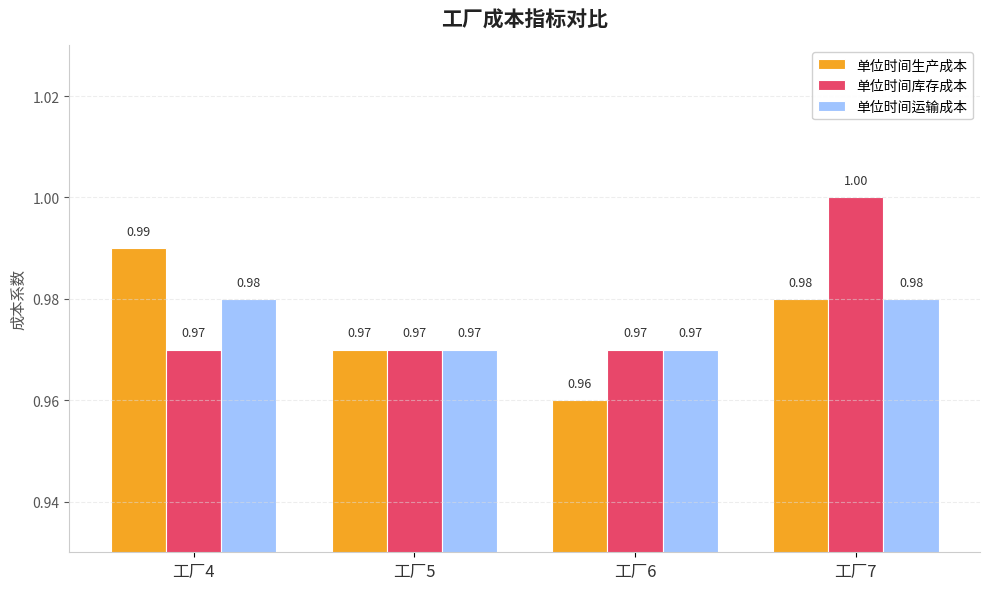

Reading left to right, extract all data points from this chart.

单位时间生产成本: 1.0	1.0	1.0	1.0
单位时间库存成本: 1.0	1.0	1.0	1.0
单位时间运输成本: 1.0	1.0	1.0	1.0